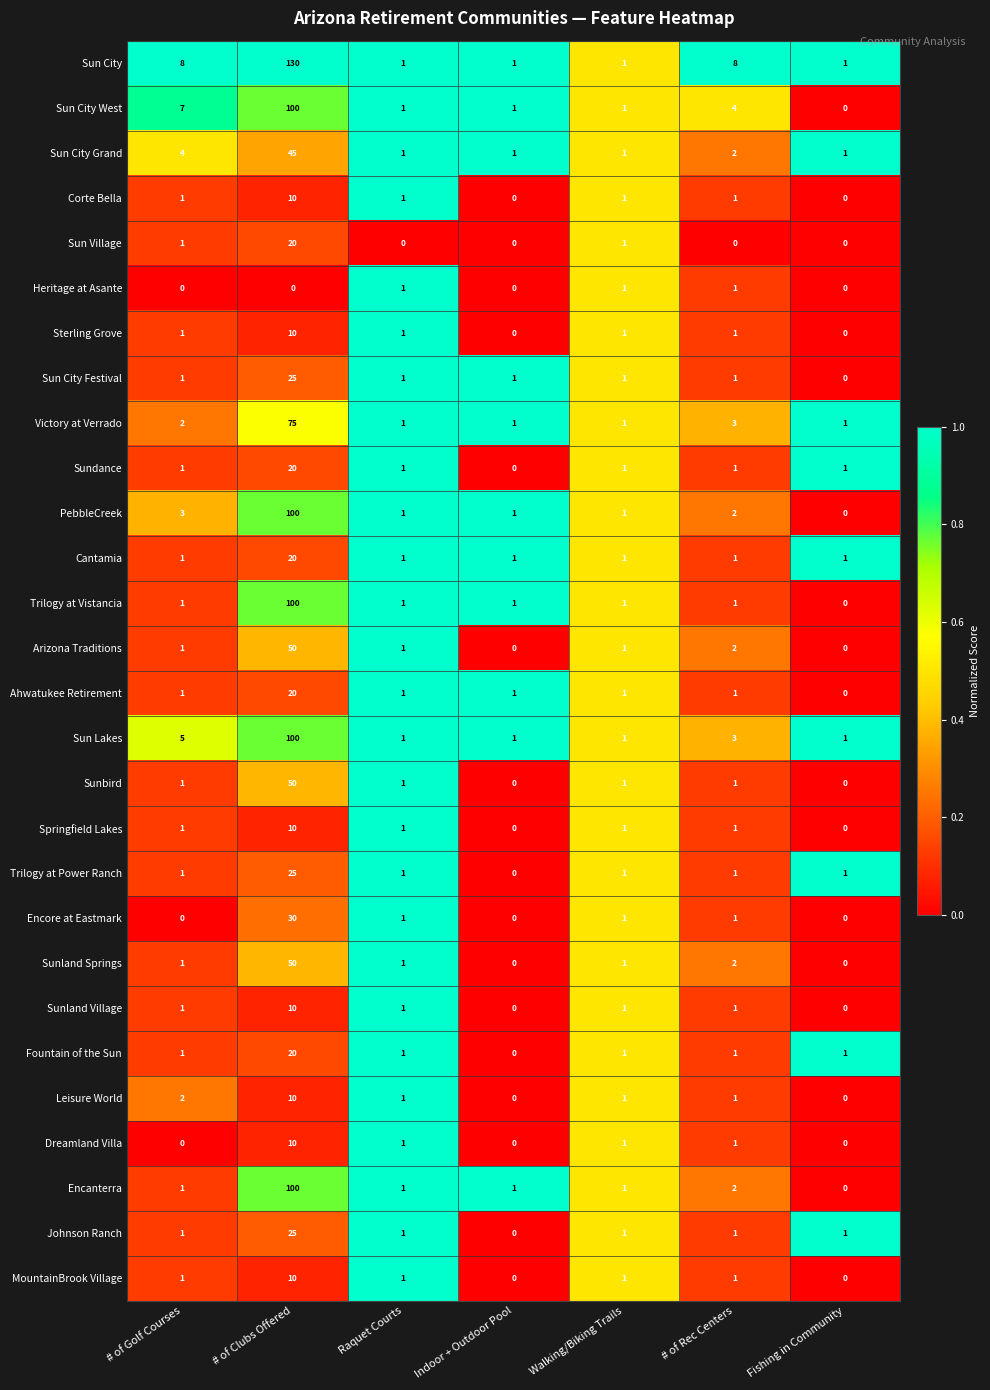

Which series has the largest range (max minus min)?

Sun City